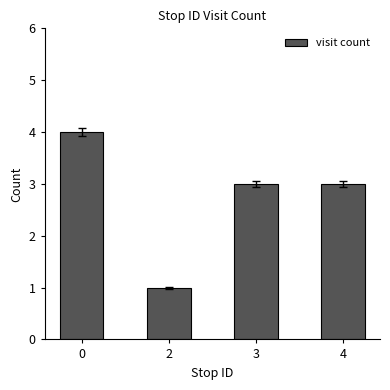

At which category does the chart reach its minimum across all series?

2